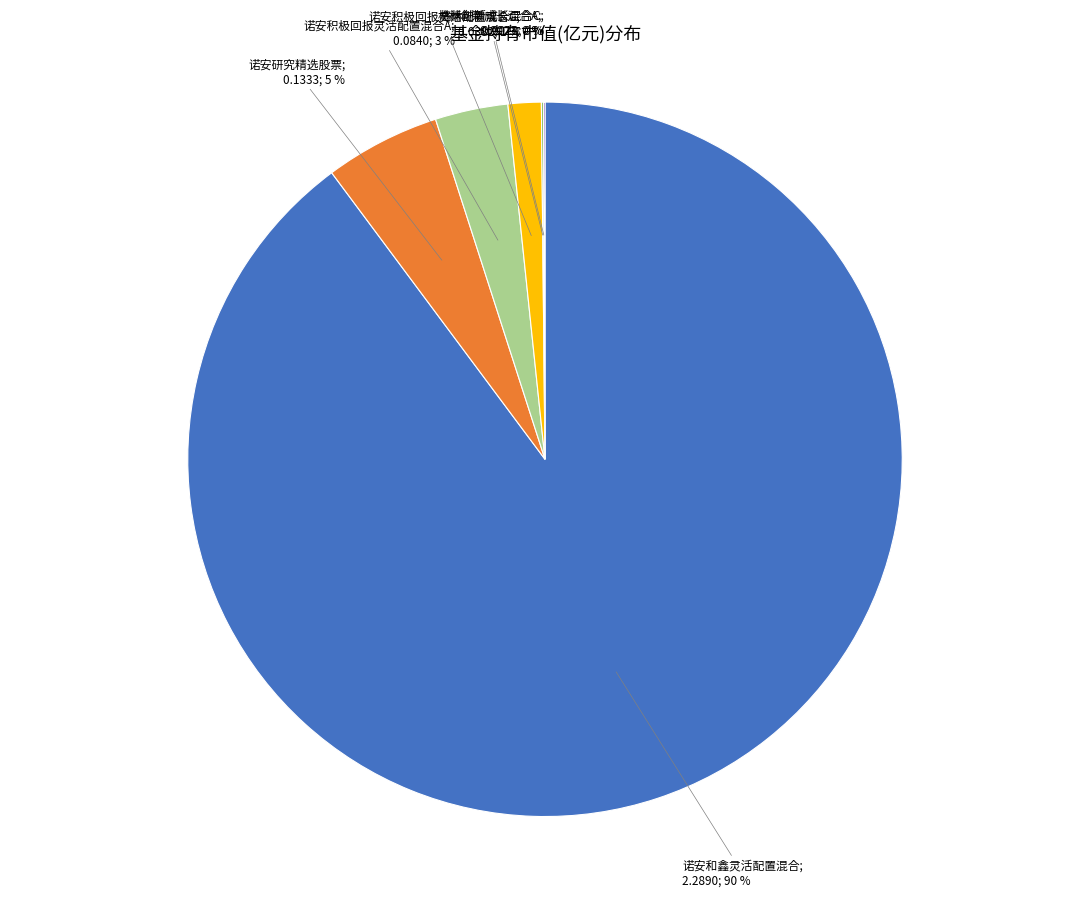

Is there any slice that represents more than half of the pie?

Yes